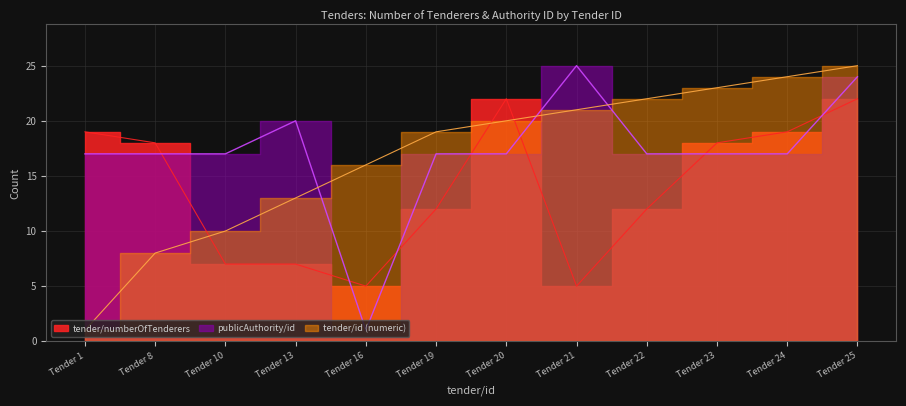

Which series has the widest spread of values?

publicAuthority/id